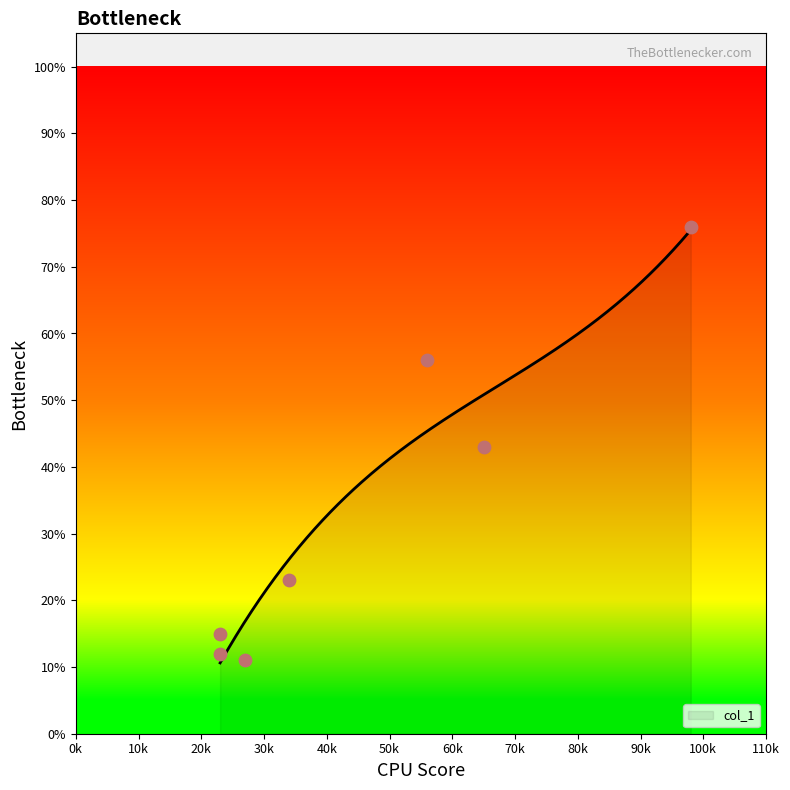

Between 23 and 65, which is larger?

65